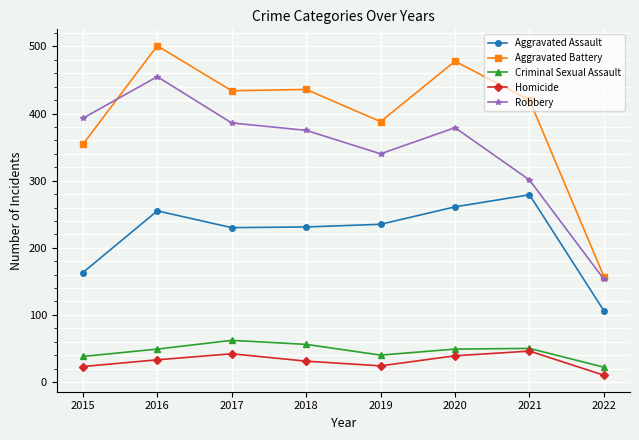

True or false: Aggravated Assault and Homicide cross at least once.

False